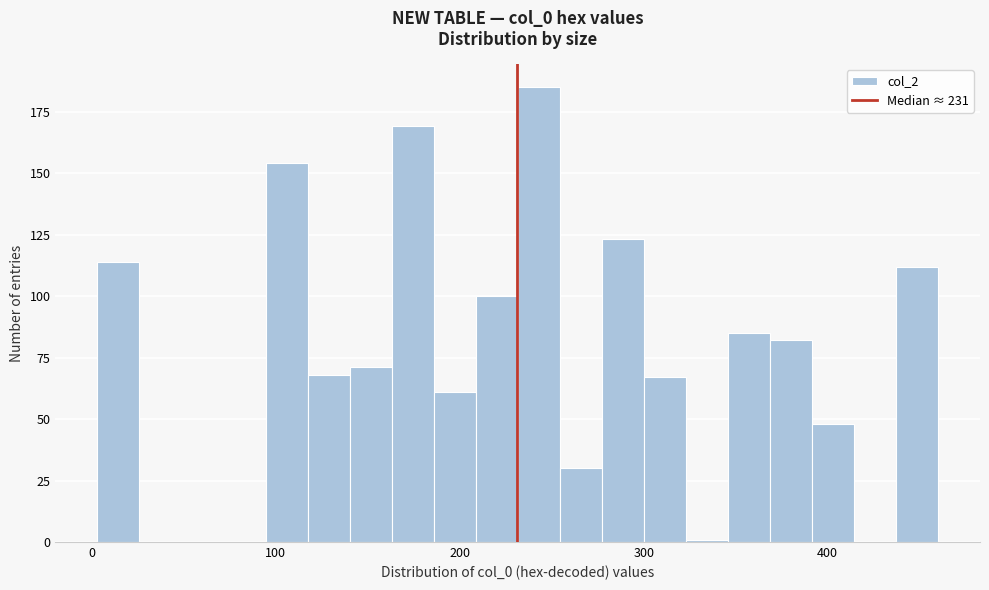

Around what value on the x-axis is the tallest bar? Give the approximate position of its centre, as read against the axis.

240